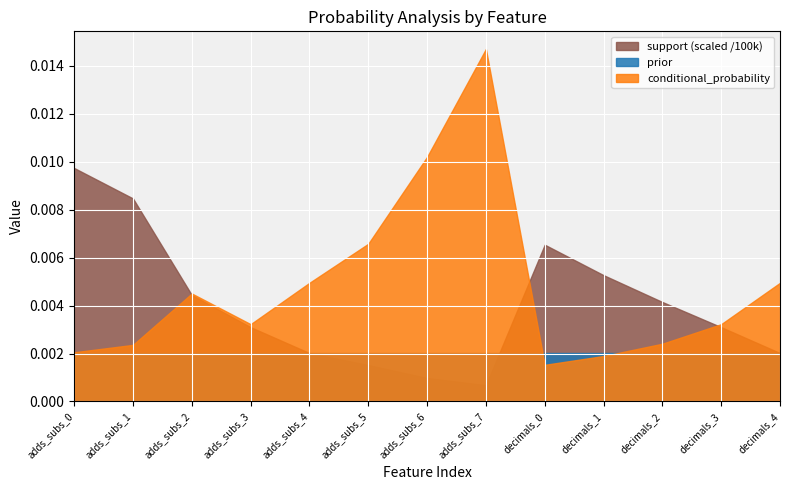

What is the difference between the maximum and minimum values in the support series?

906.0